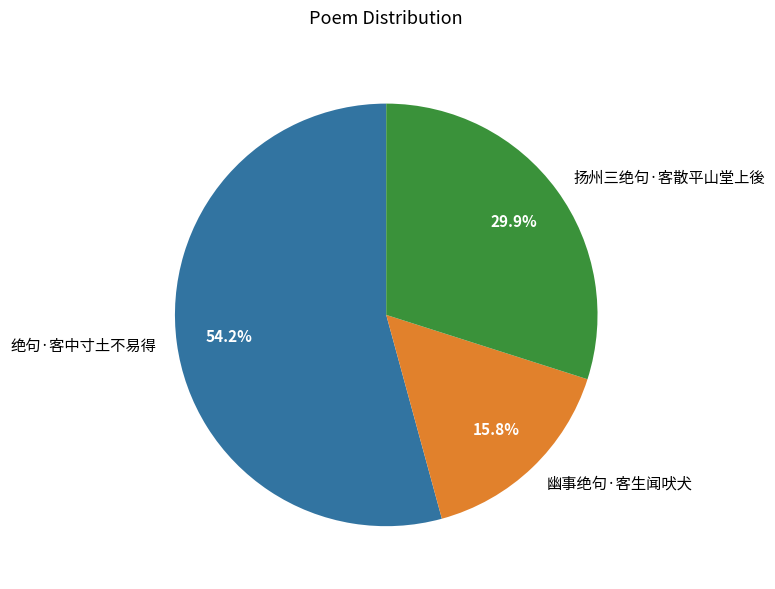

What percentage is NOT represented by 幽事绝句·客生闻吠犬?

84.2%